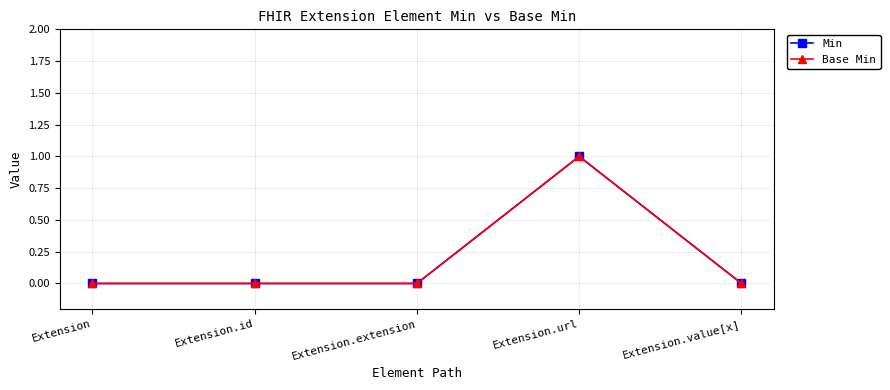

Does the chart have visible grid lines?

Yes